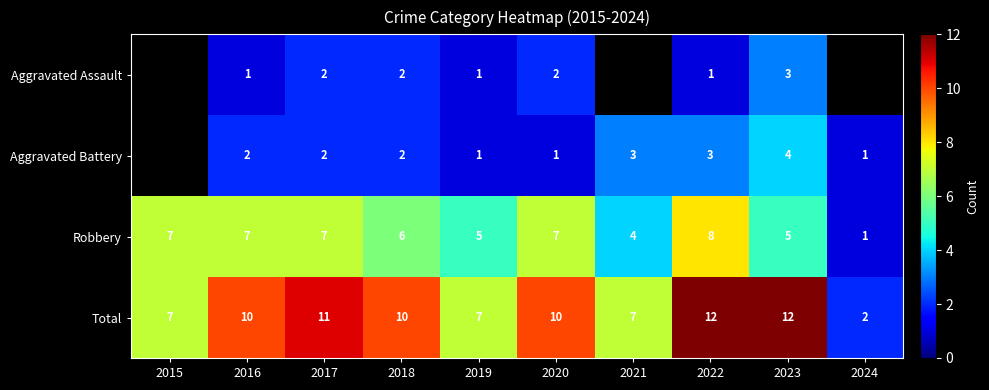

Which category has the highest value in the Robbery series?

2022